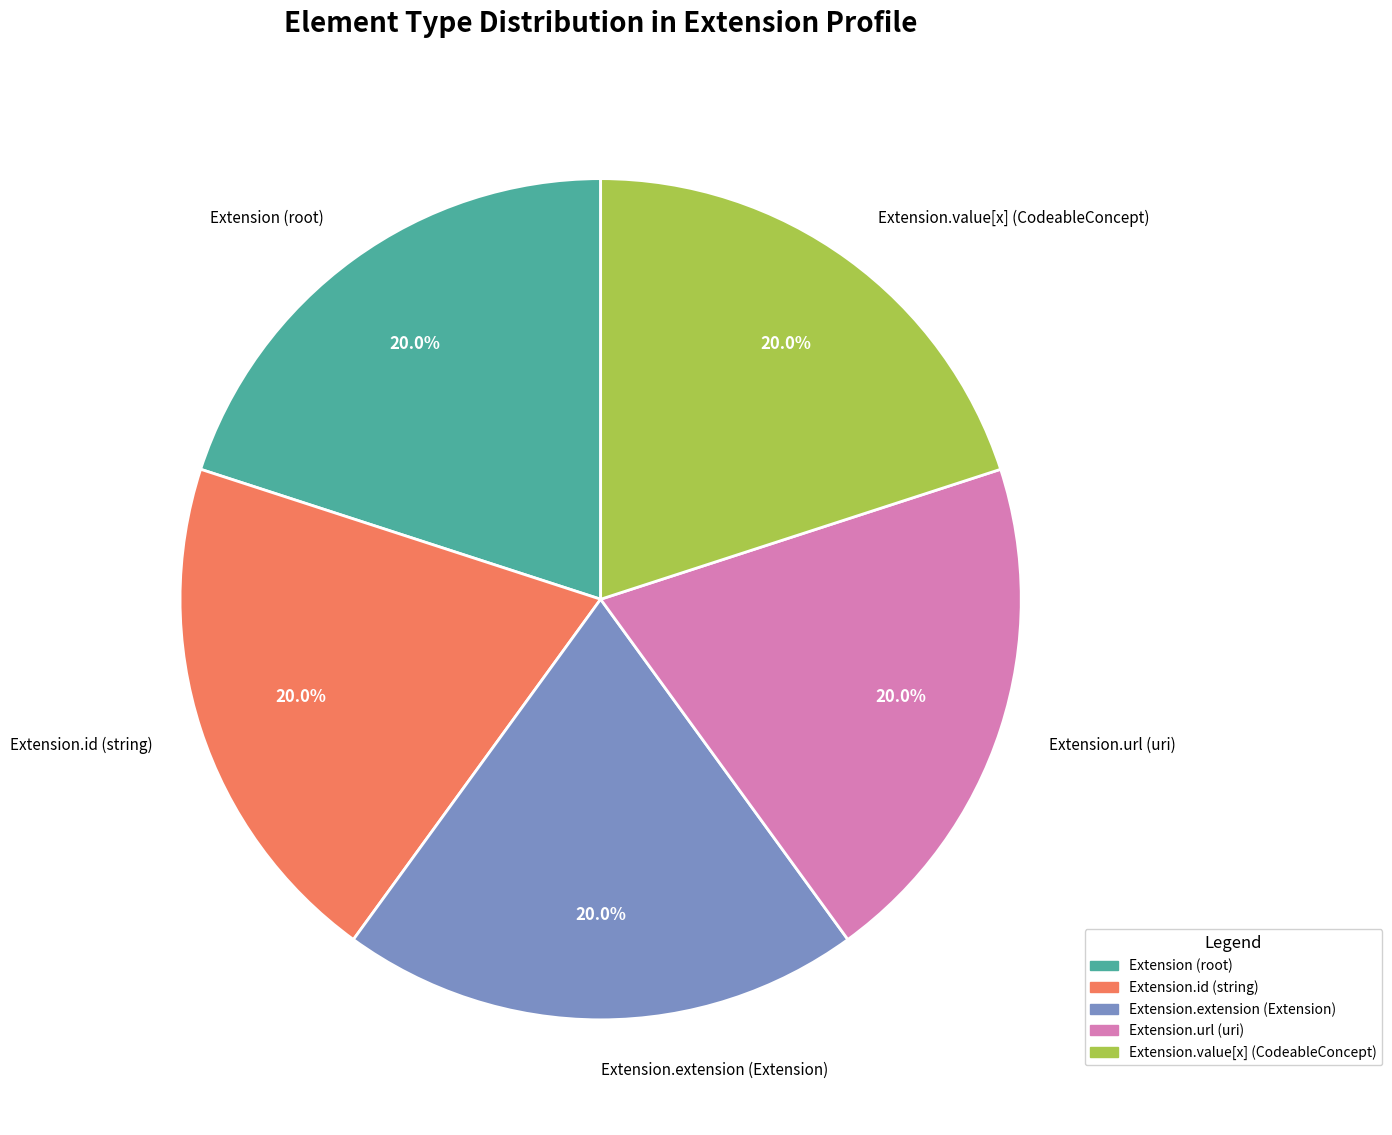

What is the ratio of the value at Extension.extension (Extension) to the value at Extension.value[x] (CodeableConcept)?

1.0